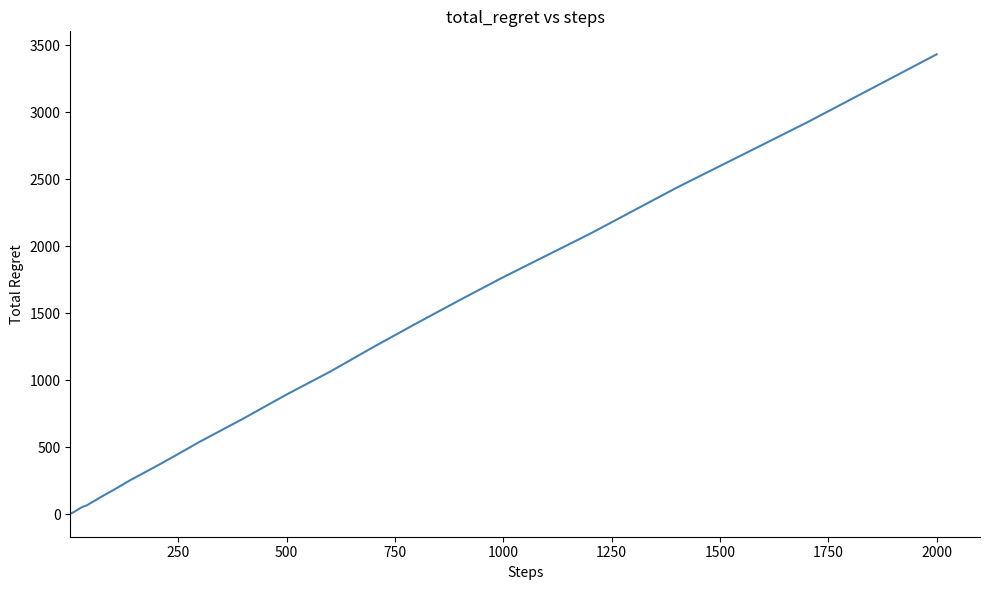

What is the maximum value shown in the chart?

3432